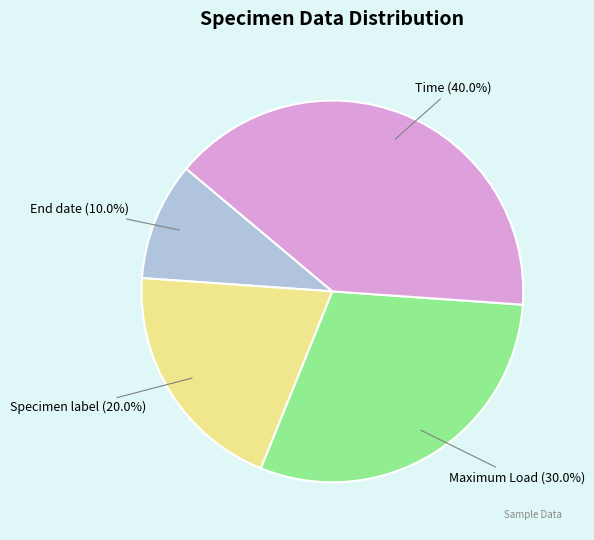

Is there any slice that represents more than half of the pie?

No